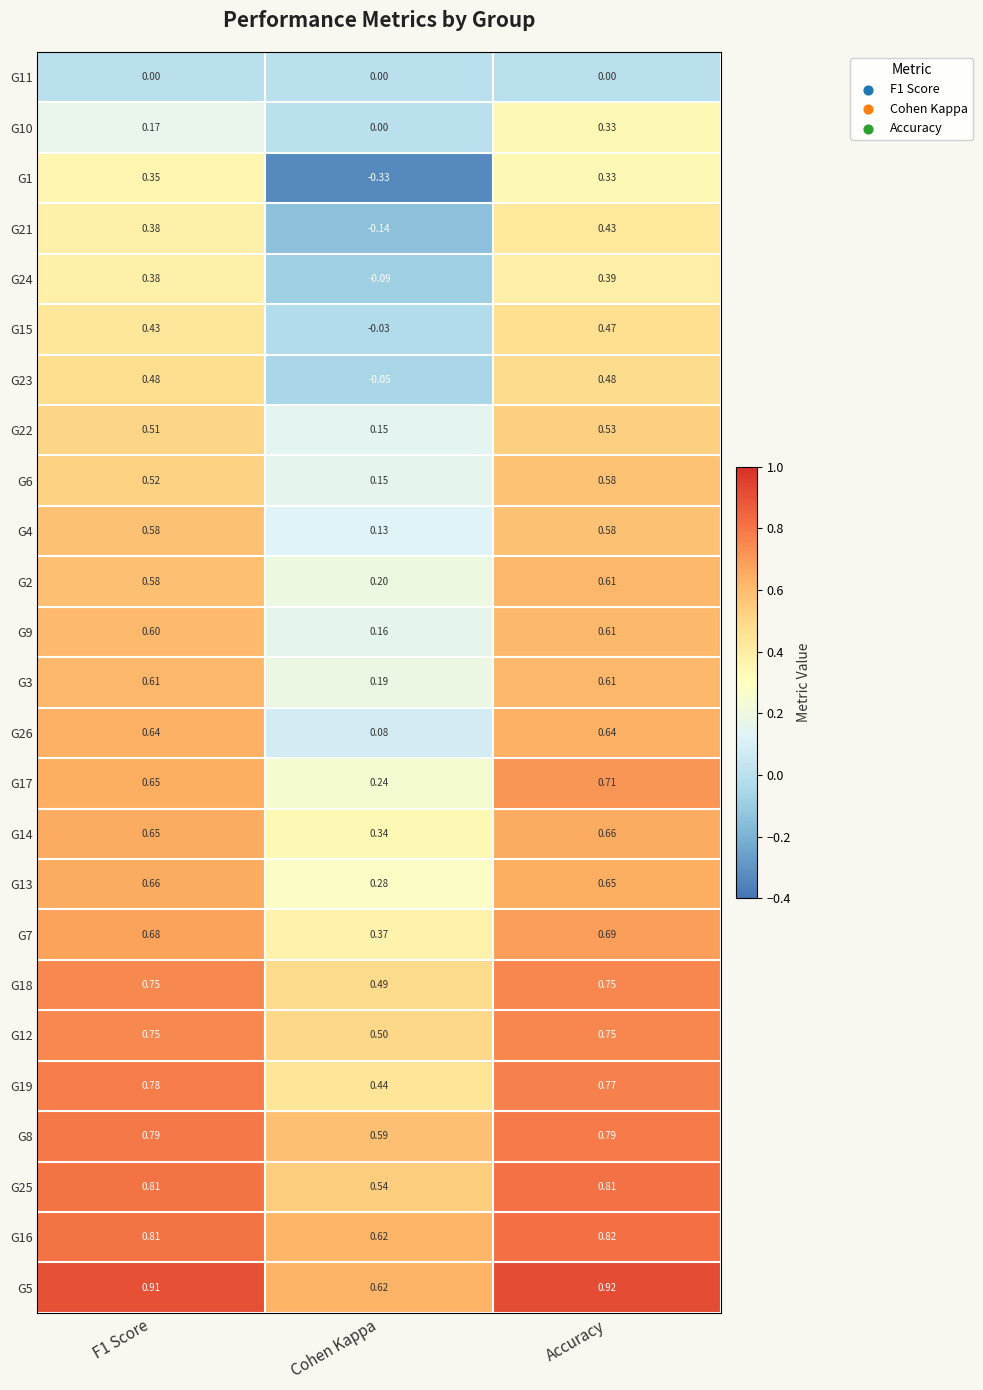

Is the value of G9 at F1 Score greater than the value of G25 at Accuracy?

No